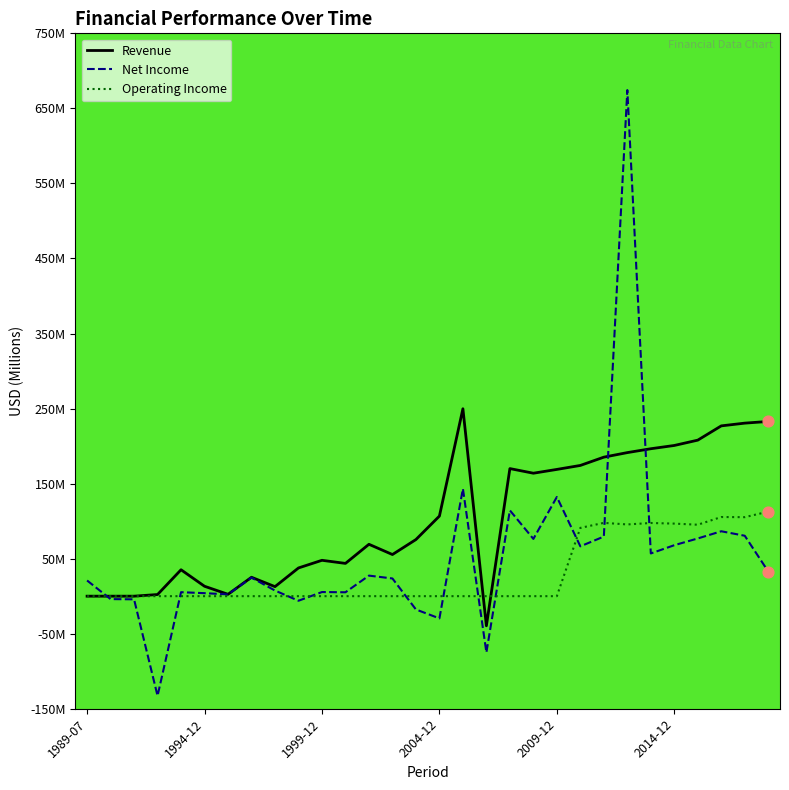

Is the value of operating_income at 1997-12 greater than the value of net_income at 1997-12?

No